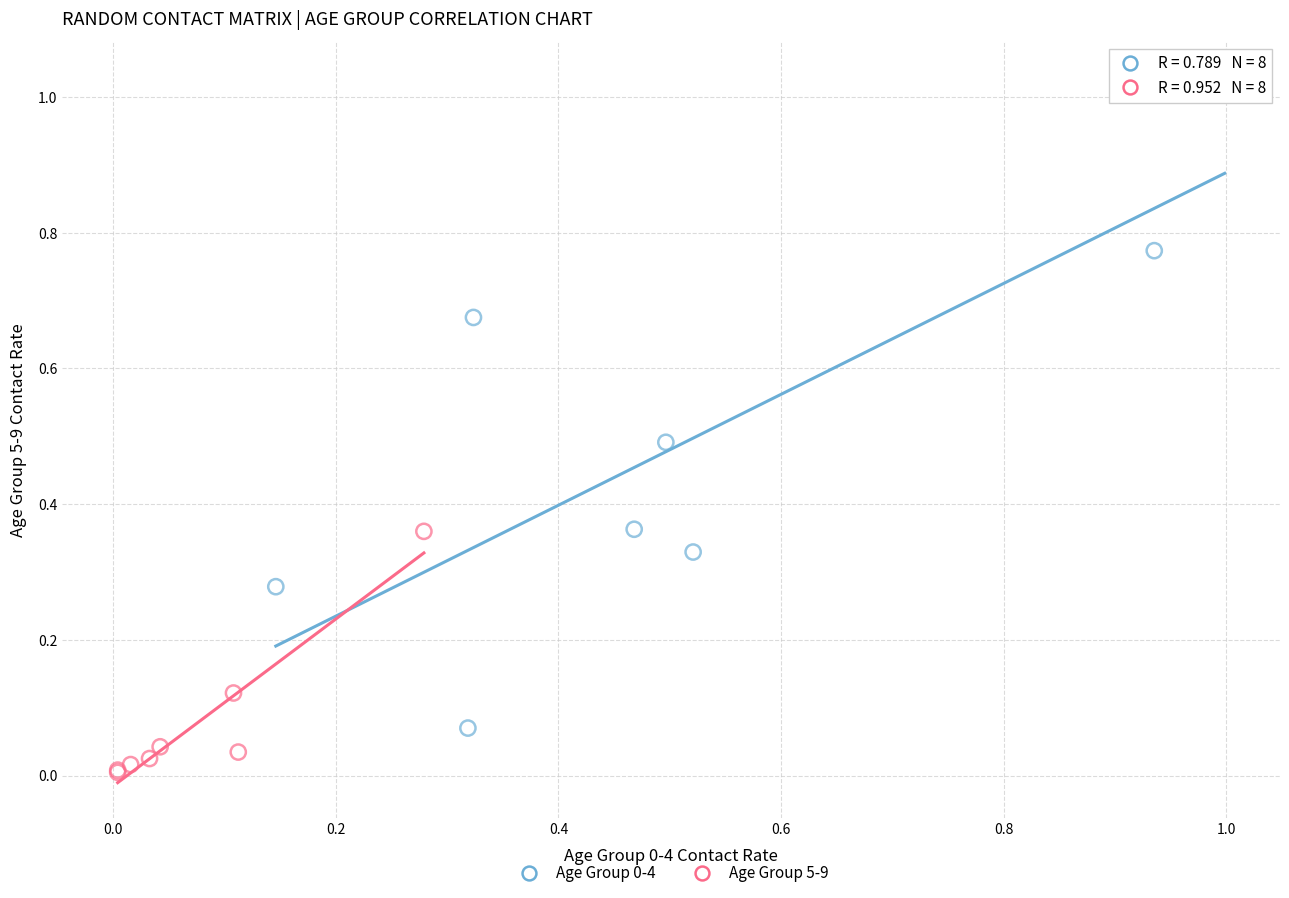

Which series reaches the minimum Y coordinate?

Age Group 5-9